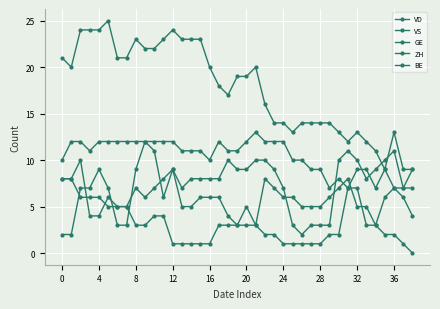

Is this an area chart (filled region under the line)?

No